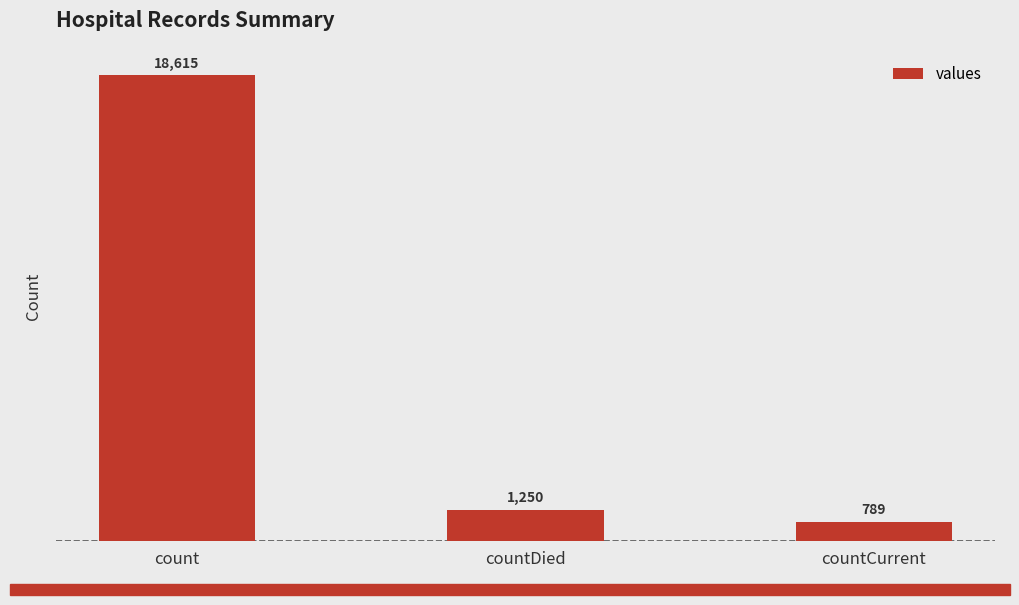

What is the ratio of the value at countDied to the value at countCurrent?

1.6